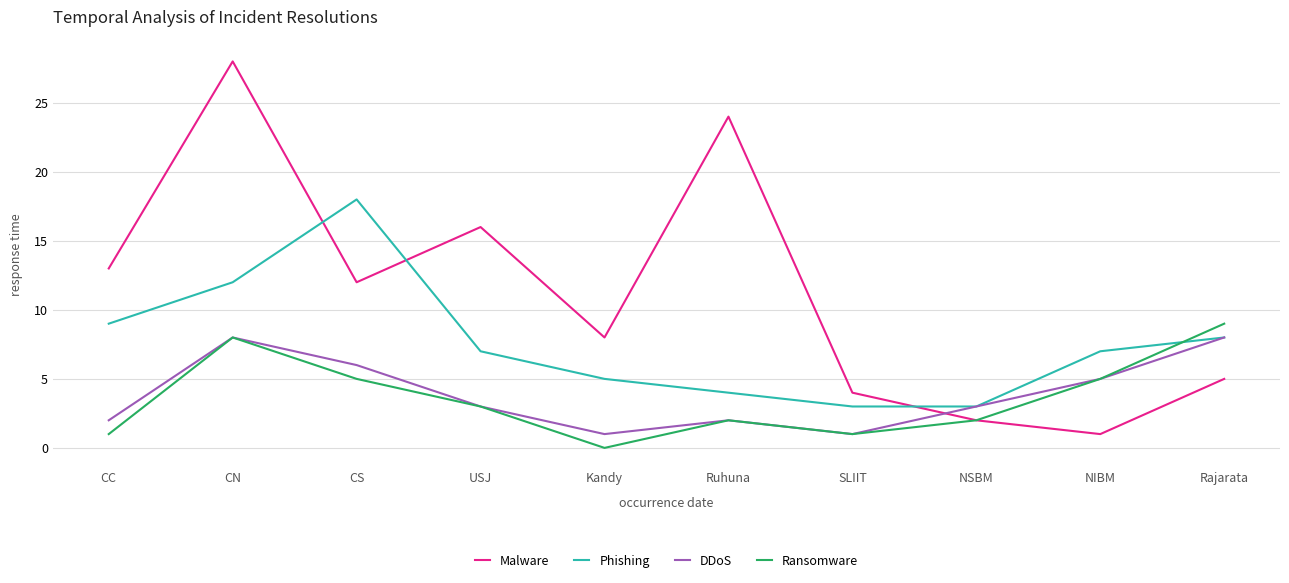

Reading left to right, extract all data points from this chart.

Malware: CC=13	CN=28	CS=12	USJ=16	Kandy=8	Ruhuna=24	SLIIT=4	NSBM=2	NIBM=1	Rajarata=5
Phishing: CC=9	CN=12	CS=18	USJ=7	Kandy=5	Ruhuna=4	SLIIT=3	NSBM=3	NIBM=7	Rajarata=8
DDoS: CC=2	CN=8	CS=6	USJ=3	Kandy=1	Ruhuna=2	SLIIT=1	NSBM=3	NIBM=5	Rajarata=8
Ransomware: CC=1	CN=8	CS=5	USJ=3	Kandy=0	Ruhuna=2	SLIIT=1	NSBM=2	NIBM=5	Rajarata=9